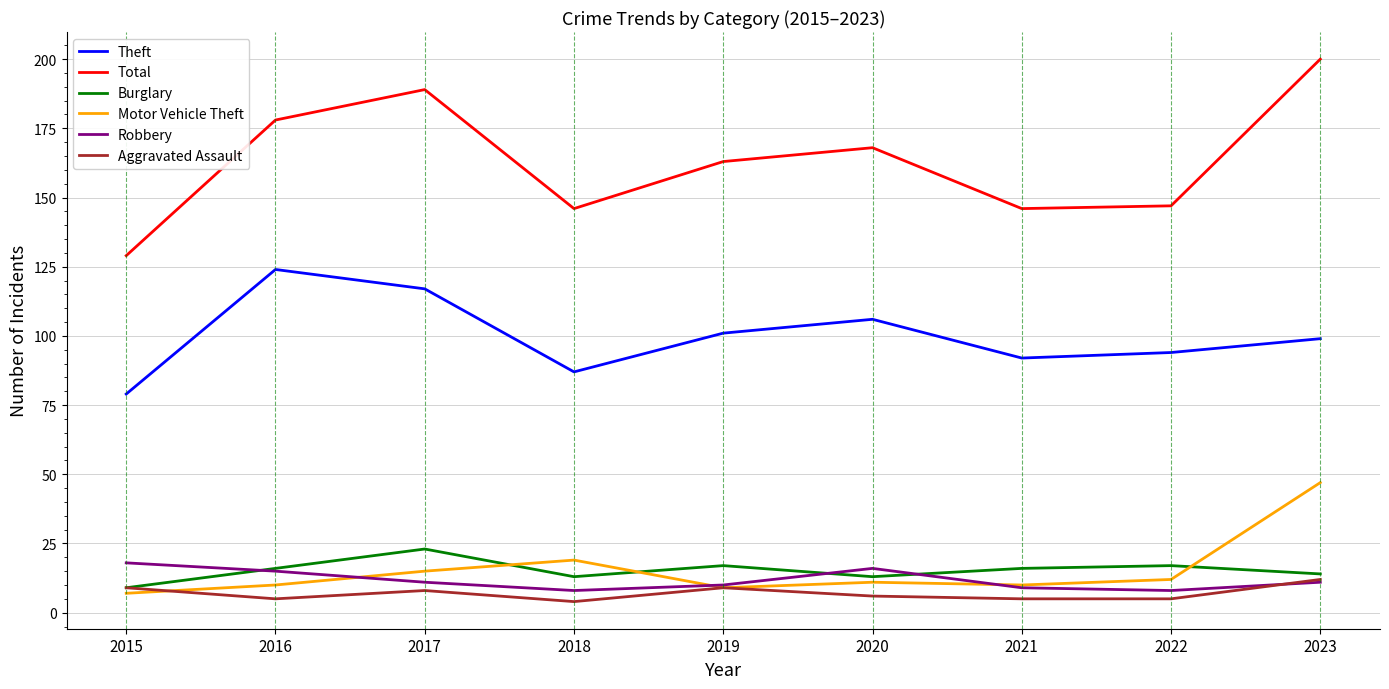

Between 2019 and 2023, which series saw the biggest shift?

Motor Vehicle Theft